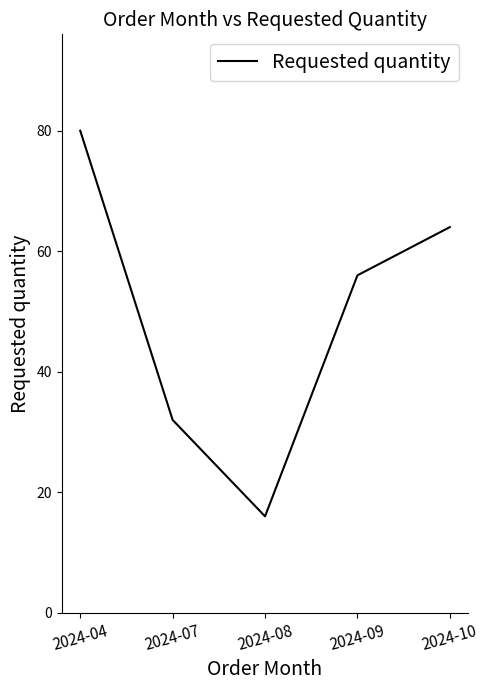

How many categories are shown in the chart?

5